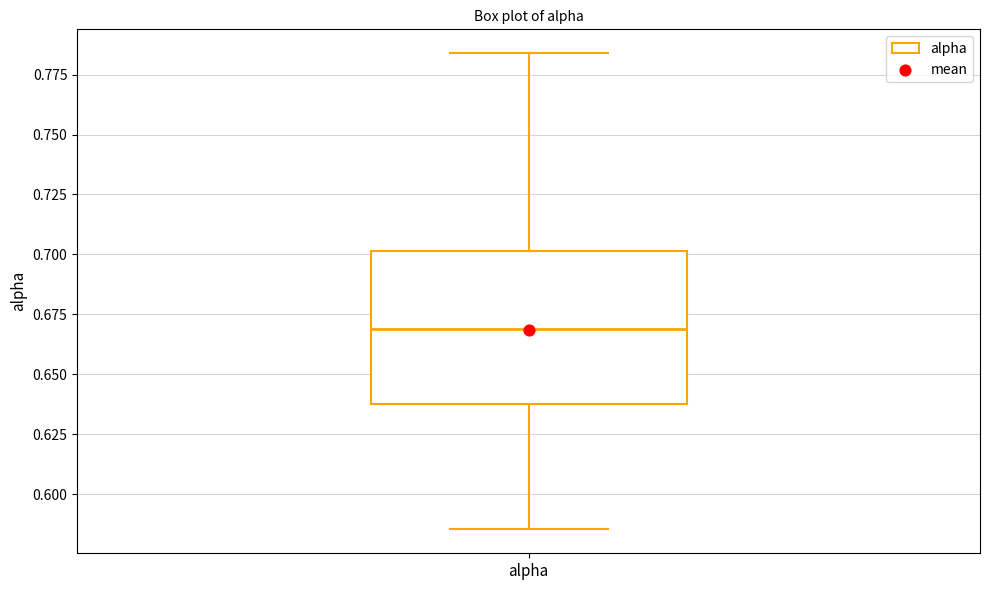

Read this box plot against the y-axis: the position of the median line, the range covered by the box, and the ends of both whiskers. The values are not printed on the chart, so give them approximately, as read against the axis.

median 0.670, box 0.640 to 0.700, whiskers 0.585 to 0.785